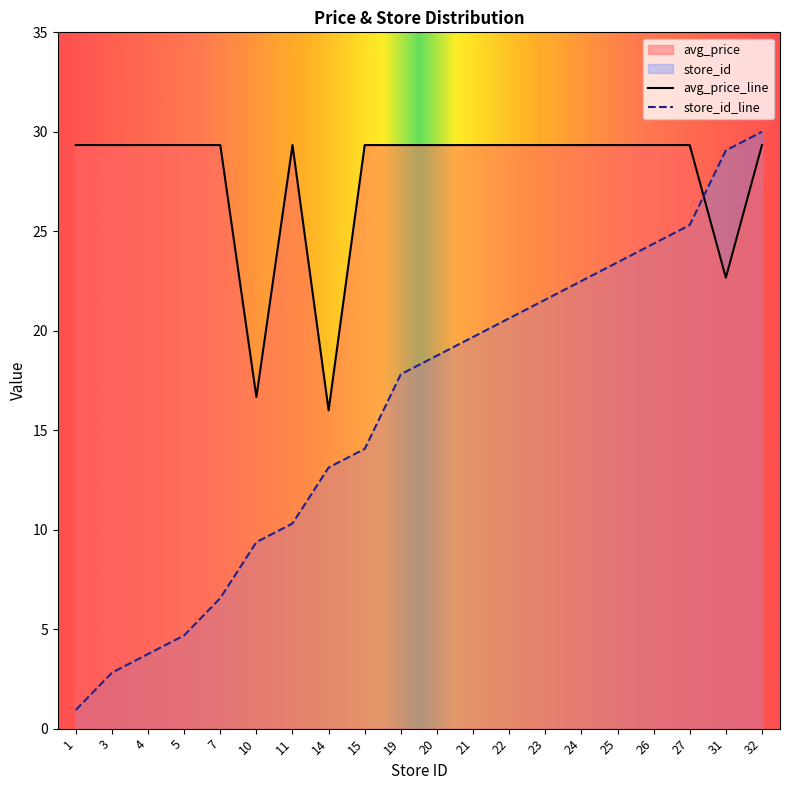

What is the total value across all series at 4?

33.1